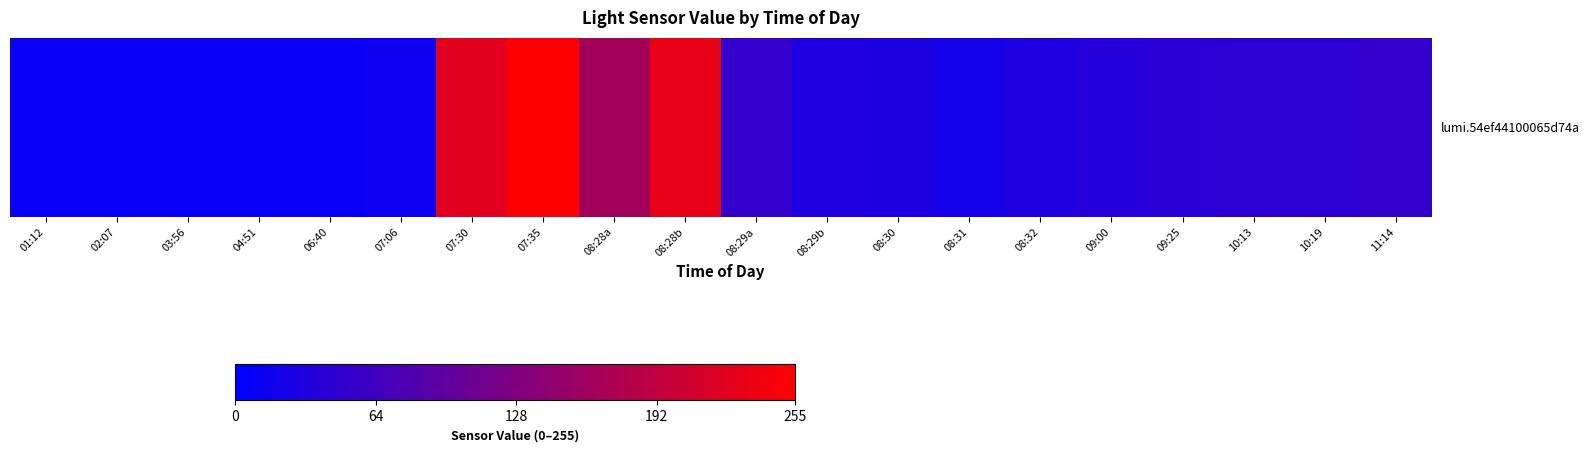

Count the number of data series in this chart.

1